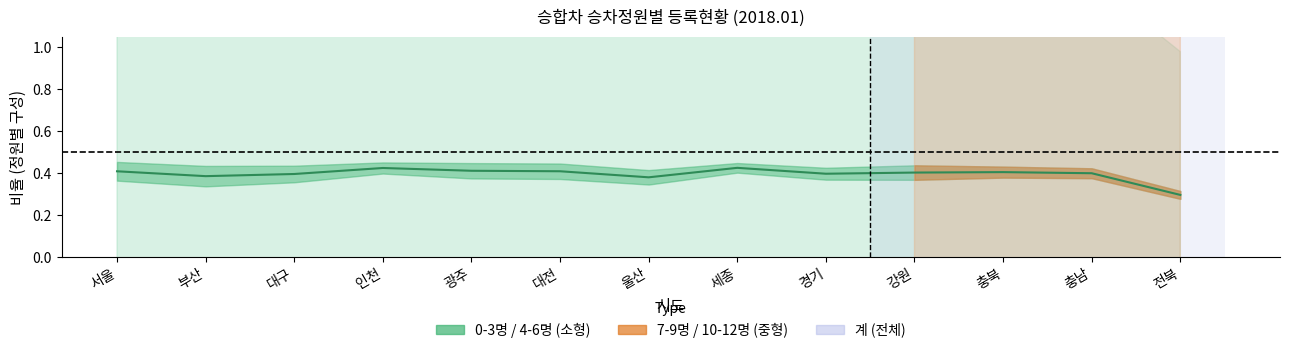

What is the label of the 11th point from the right?

대구